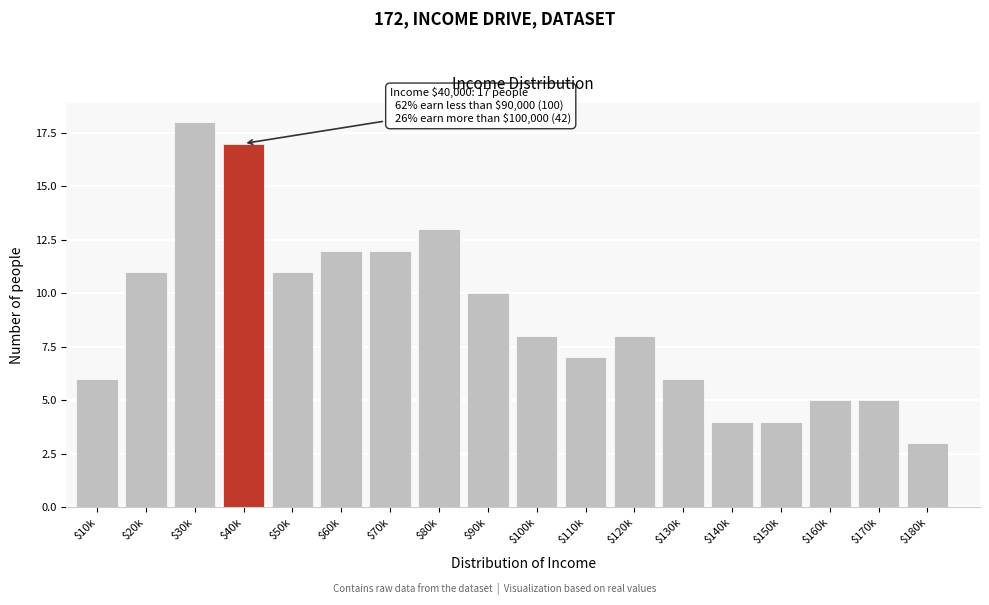

Reading left to right, extract all data points from this chart.

6	11	18	17	11	12	12	13	10	8	7	8	6	4	4	5	5	3